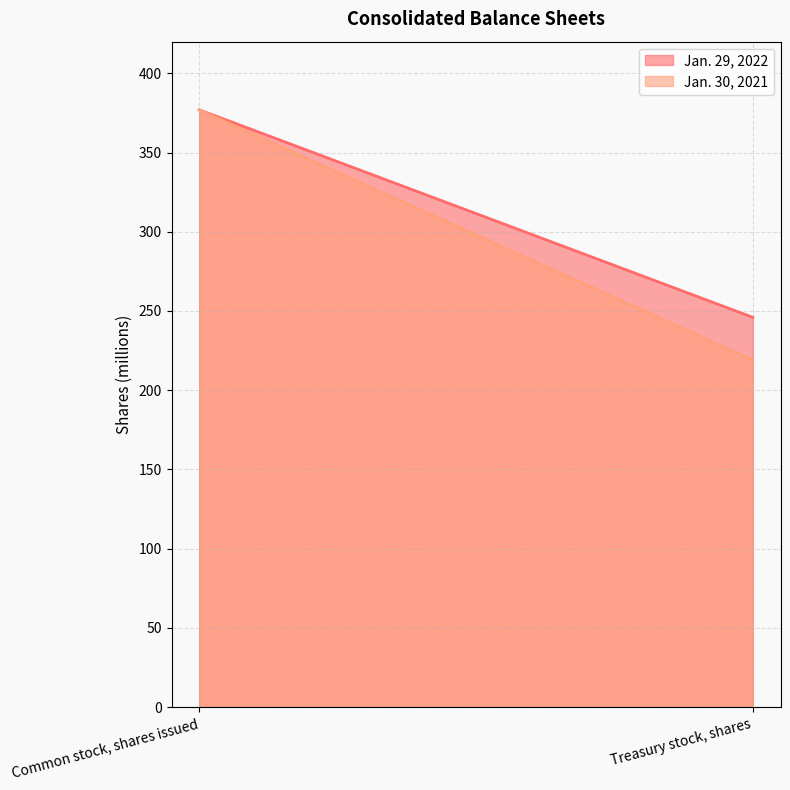

Read the Jan. 30, 2021 value at Common stock, shares issued.

377